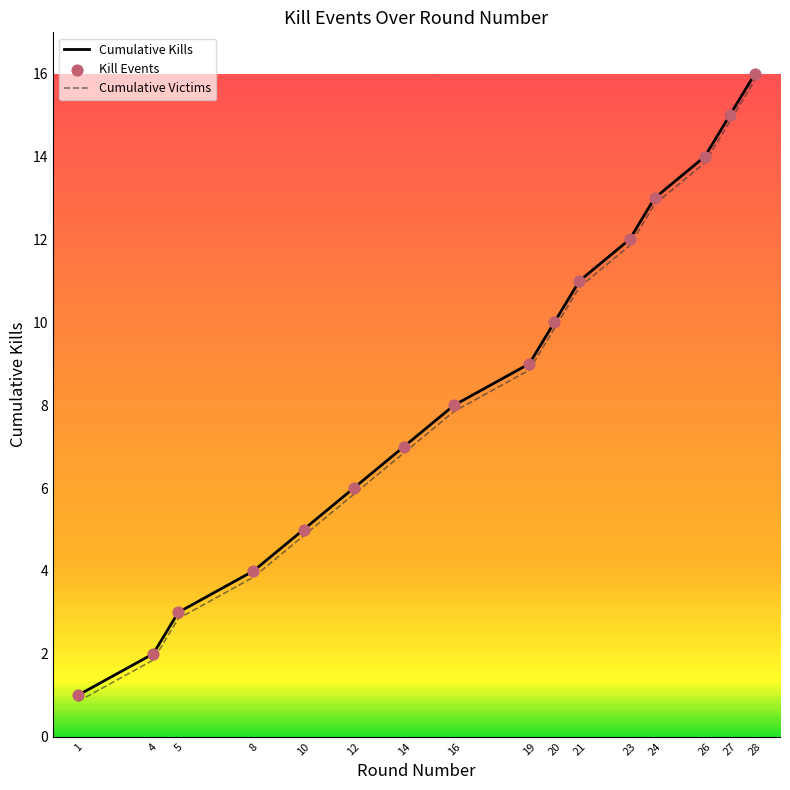

The value of Cumulative Victims at 4 is 1.9. True or false?

True